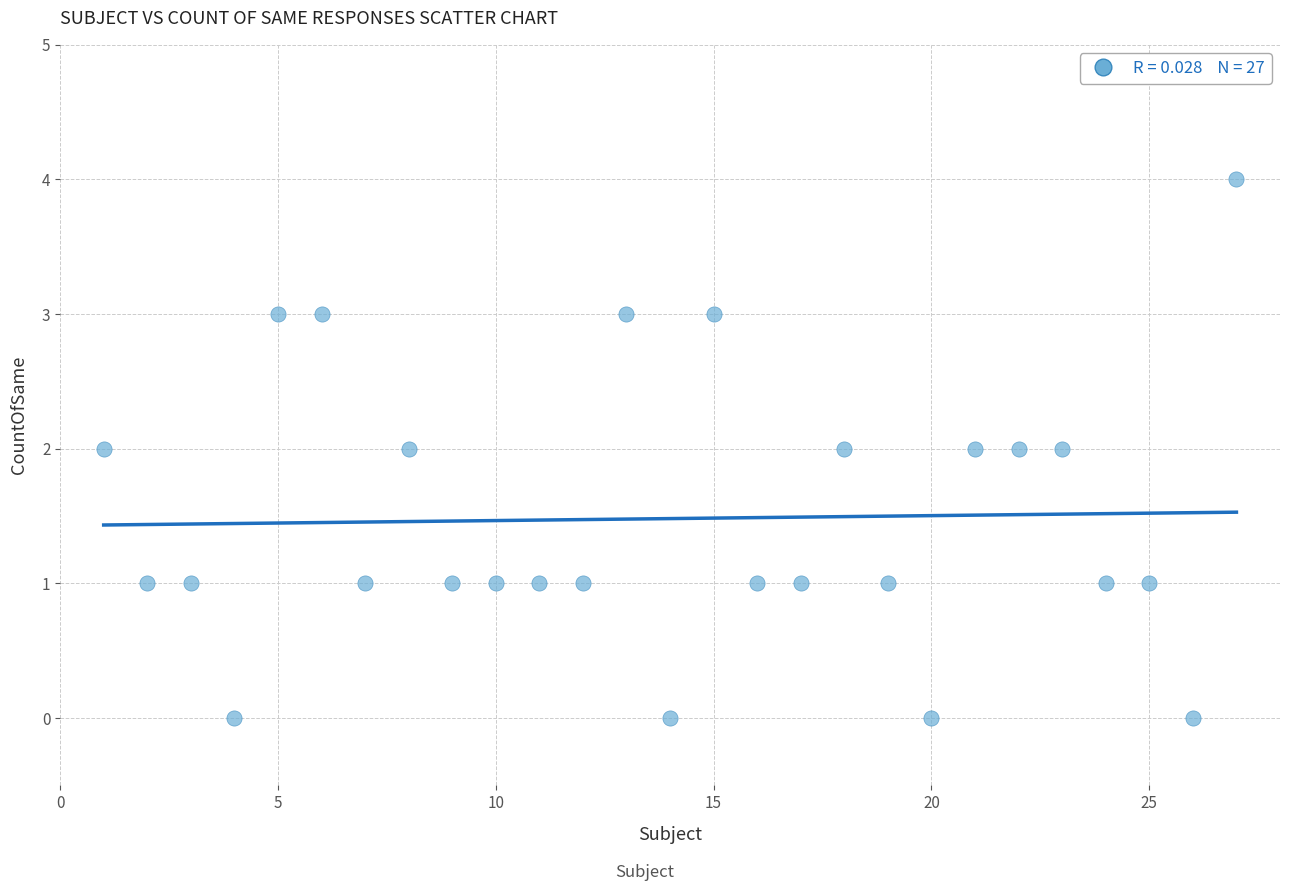

What is the range of X values (max minus min)?

26